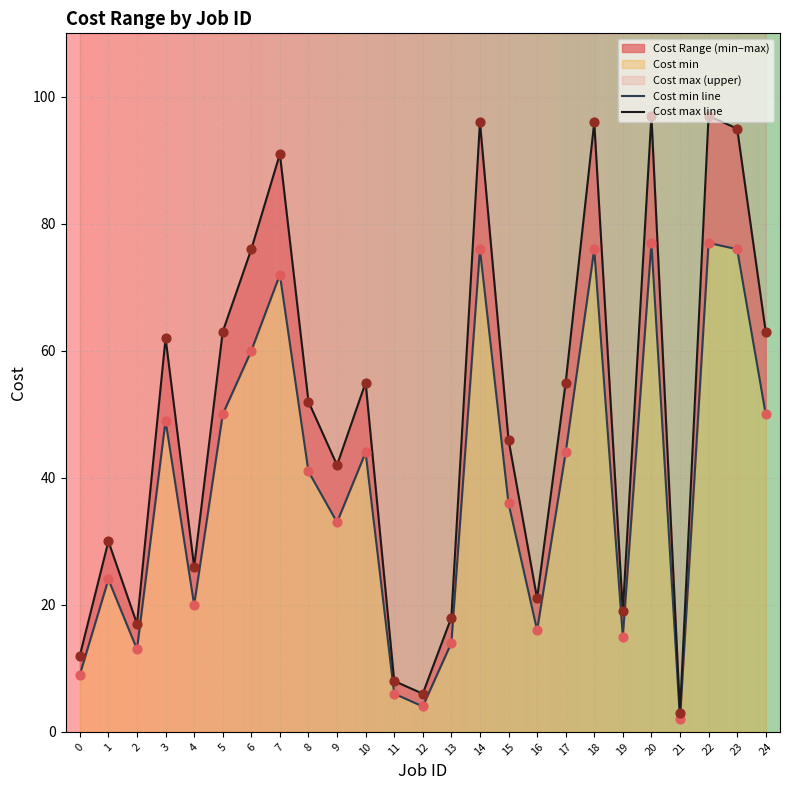

At how many categories does at least one series exceed 90?

6